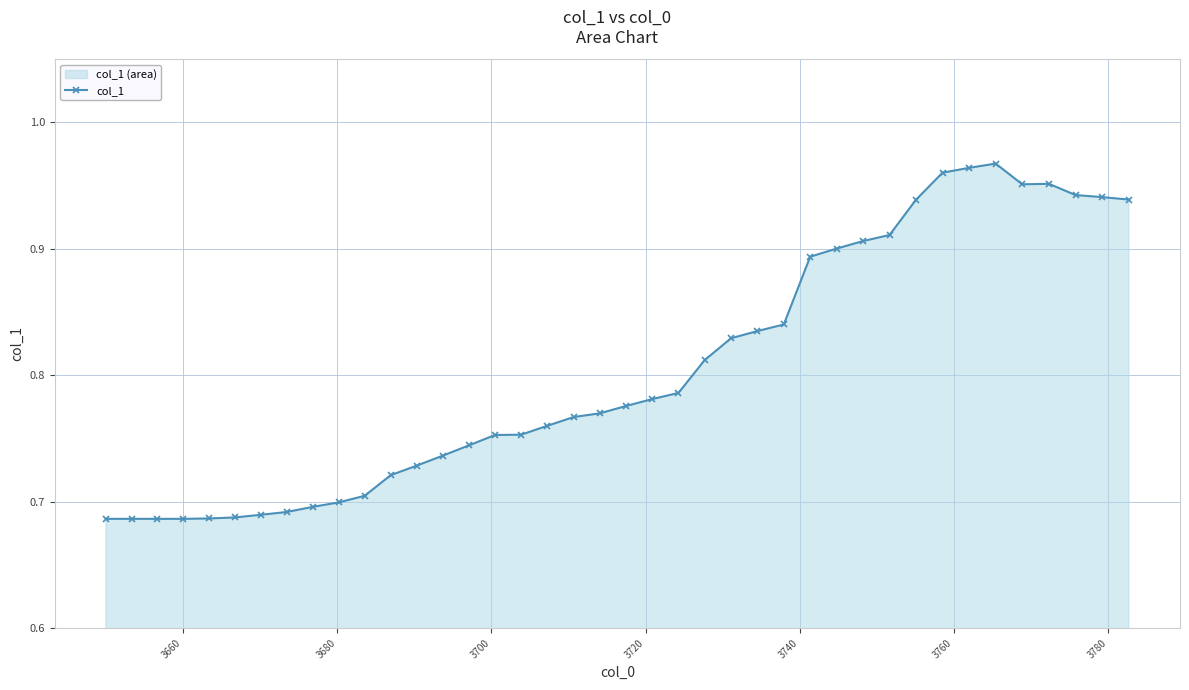

What is the difference between the second highest and minimum values?

0.3